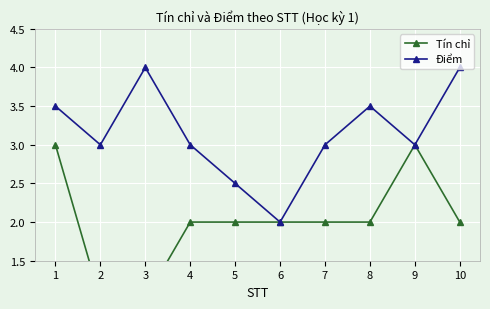

True or false: Tín chỉ and Điểm cross at least once.

False